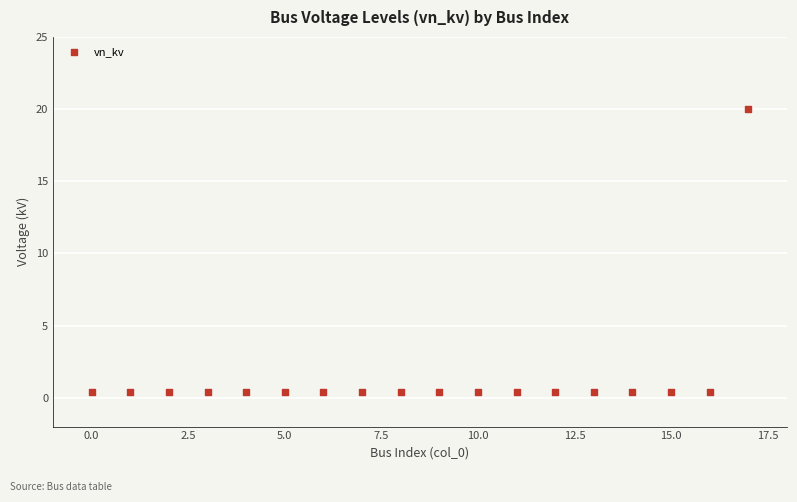

What is the range of Y values (max minus min)?

19.6